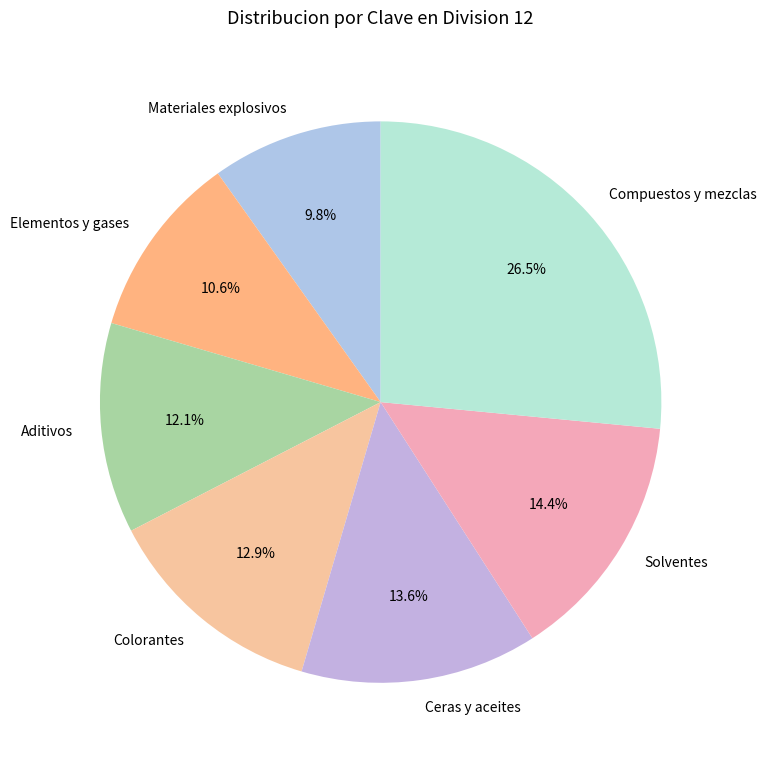

Rank the categories by value from highest to lowest.

Compuestos y mezclas, Solventes, Ceras y aceites, Colorantes, Aditivos, Elementos y gases, Materiales explosivos